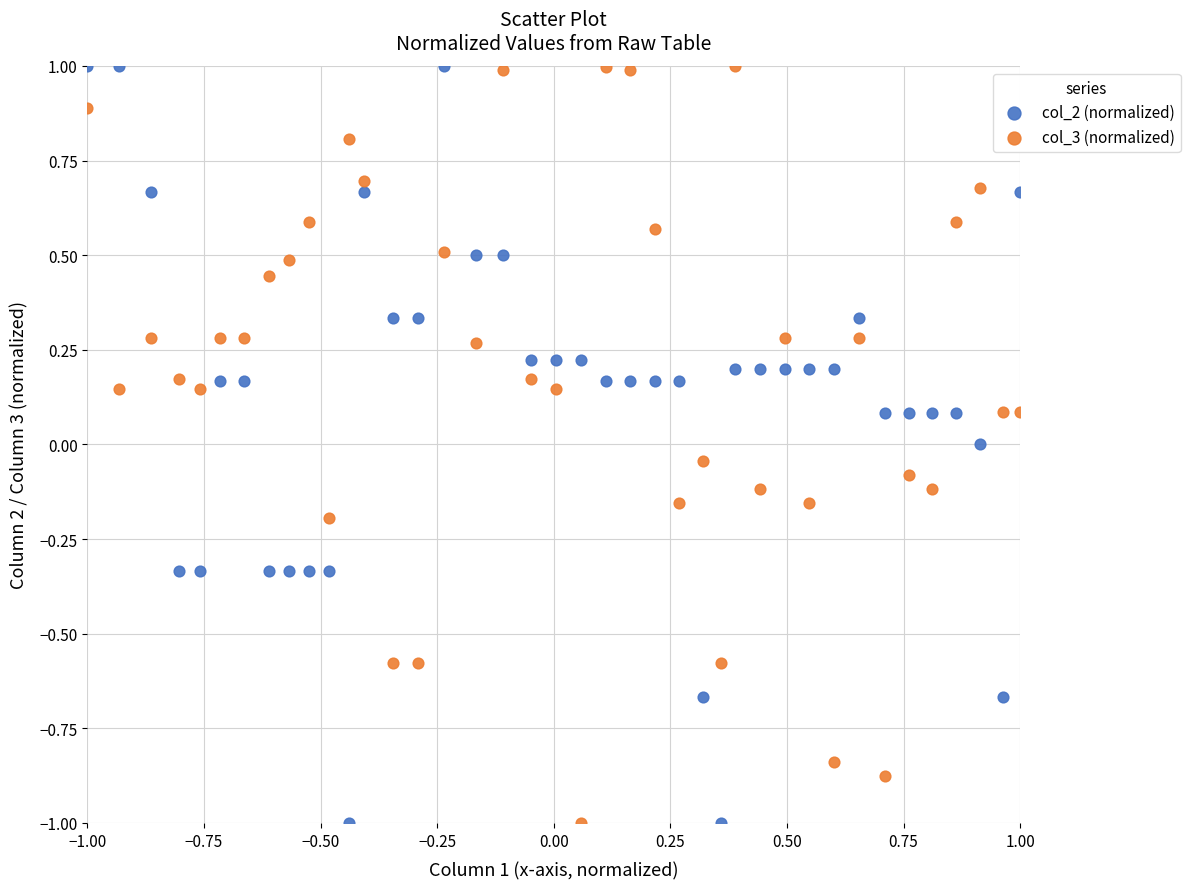

What is the X range (max minus min) for the scatter plot?

2.0